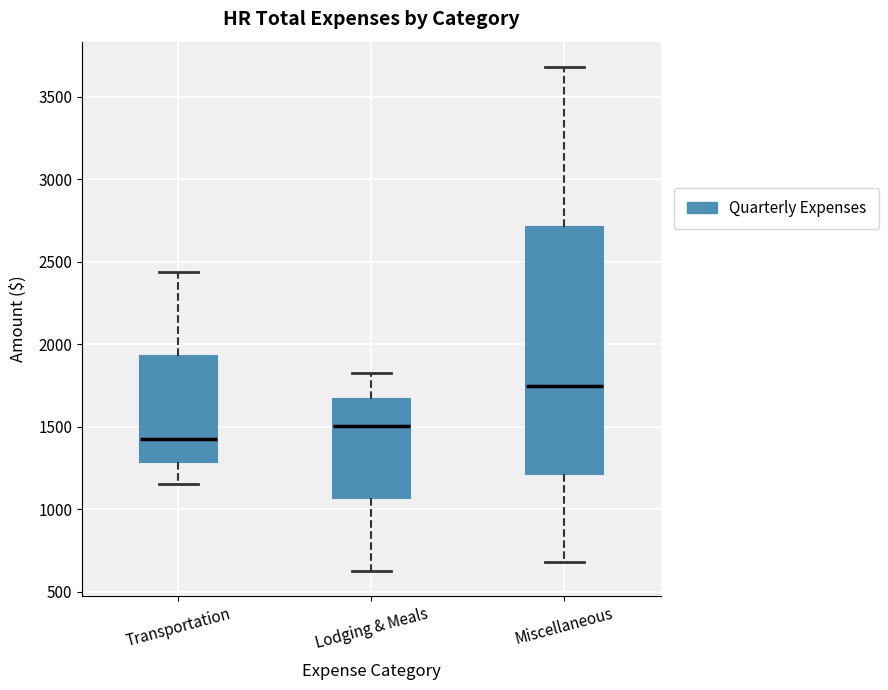

Which box has the lowest median line?

Transportation